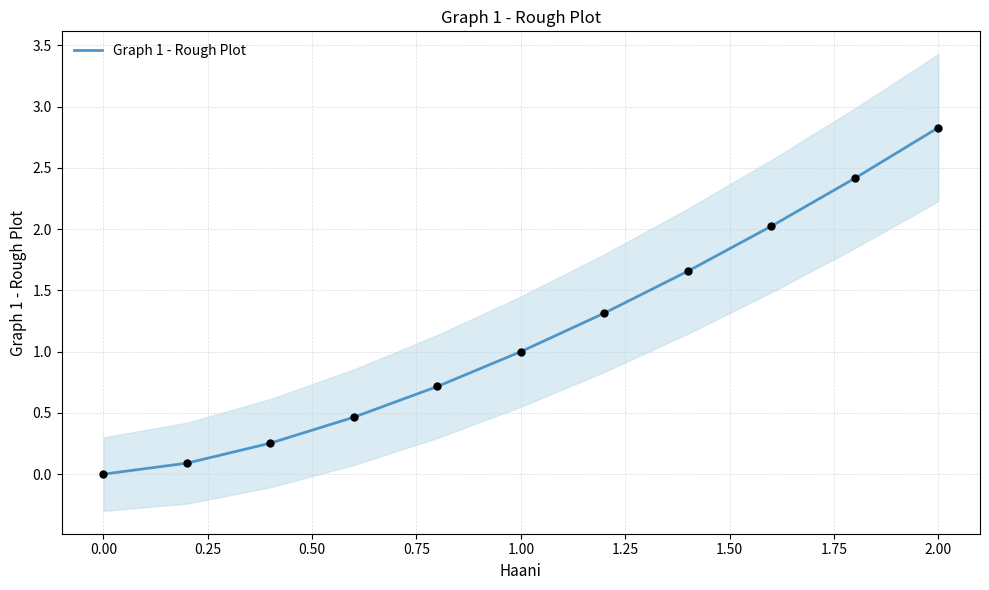

Which category has the highest value in the Graph 1 - Rough Plot series?

2.00